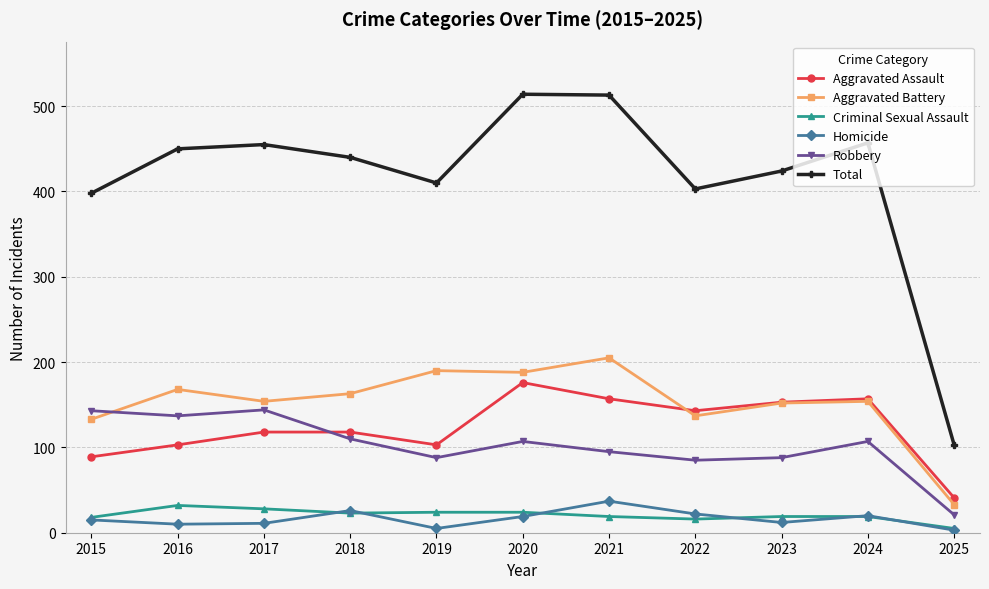

What is the greatest value displayed?

514